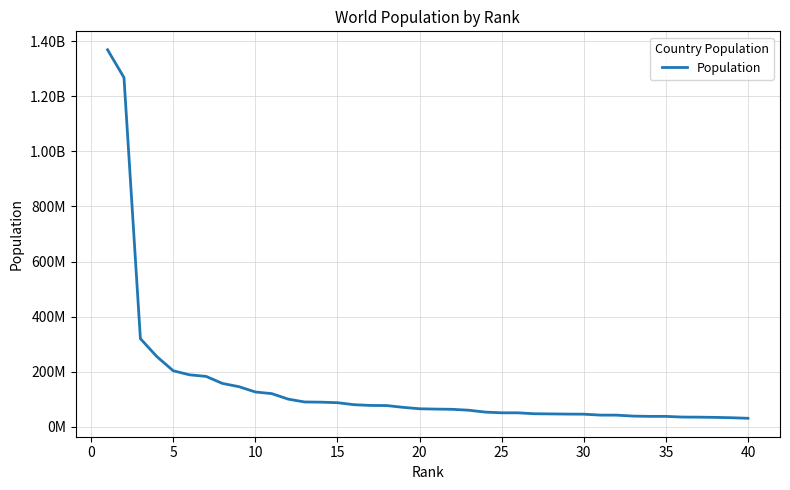

Is this an area chart (filled region under the line)?

No